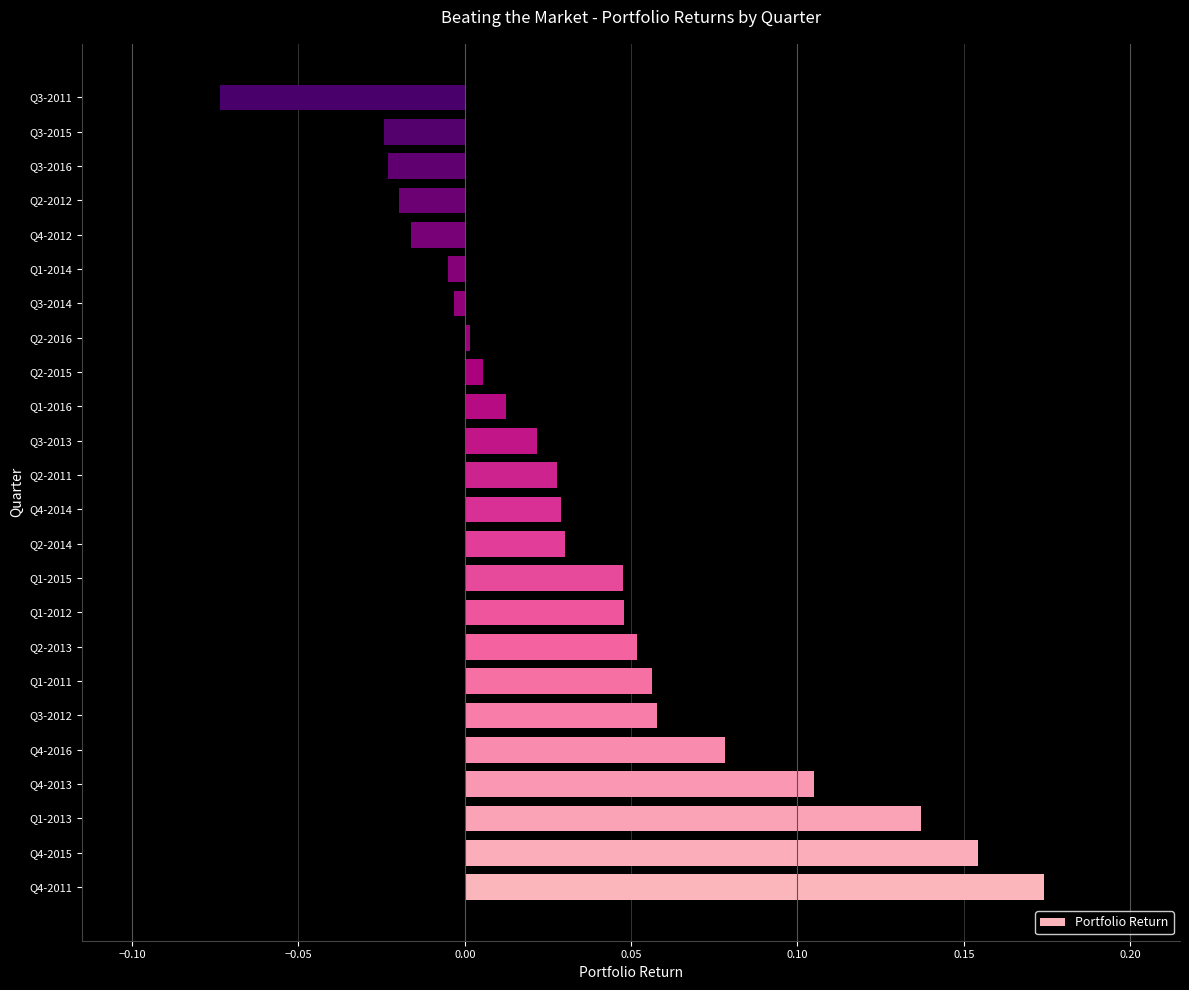

Which has a higher value, Q1-2015 or Q3-2011?

Q1-2015